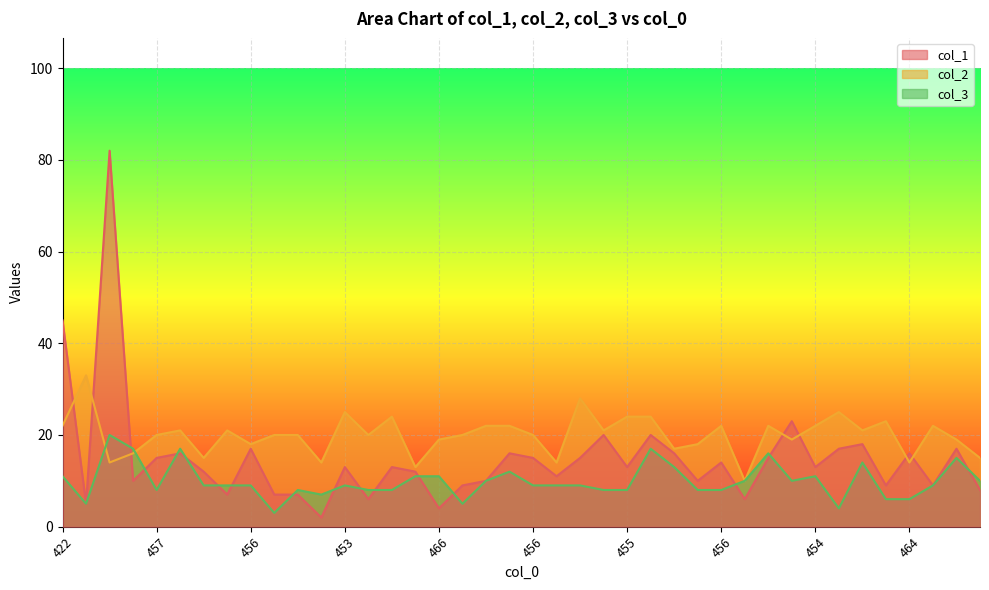

Which series ends up on top after the final intersection of col_1 and col_3?

col_3